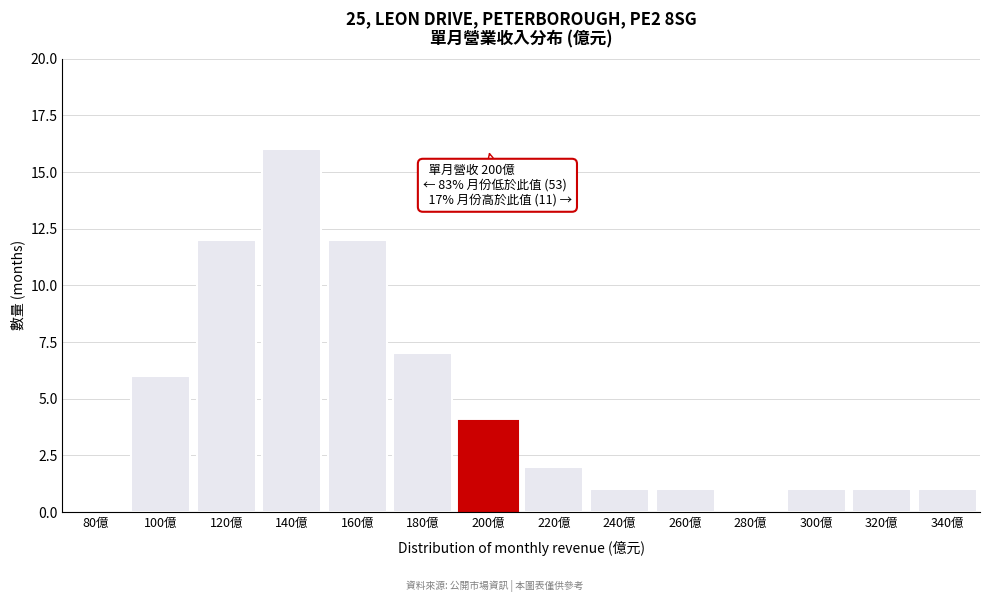

Reading left to right, transcribe all the data shown in this chart.

80億=0	100億=6	120億=12	140億=16	160億=12	180億=7	200億=4	220億=2	240億=1	260億=1	280億=0	300億=1	320億=1	340億=1